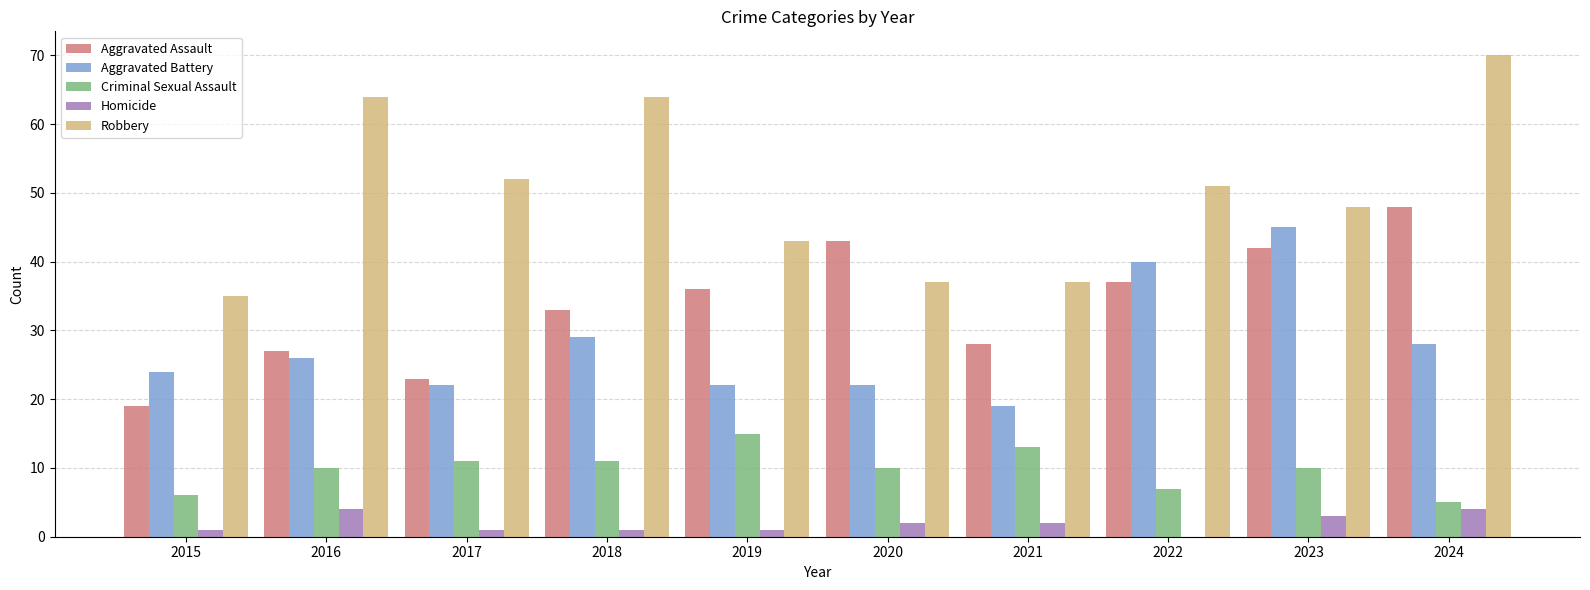

The value of Criminal Sexual Assault at 2021 is 7. True or false?

False